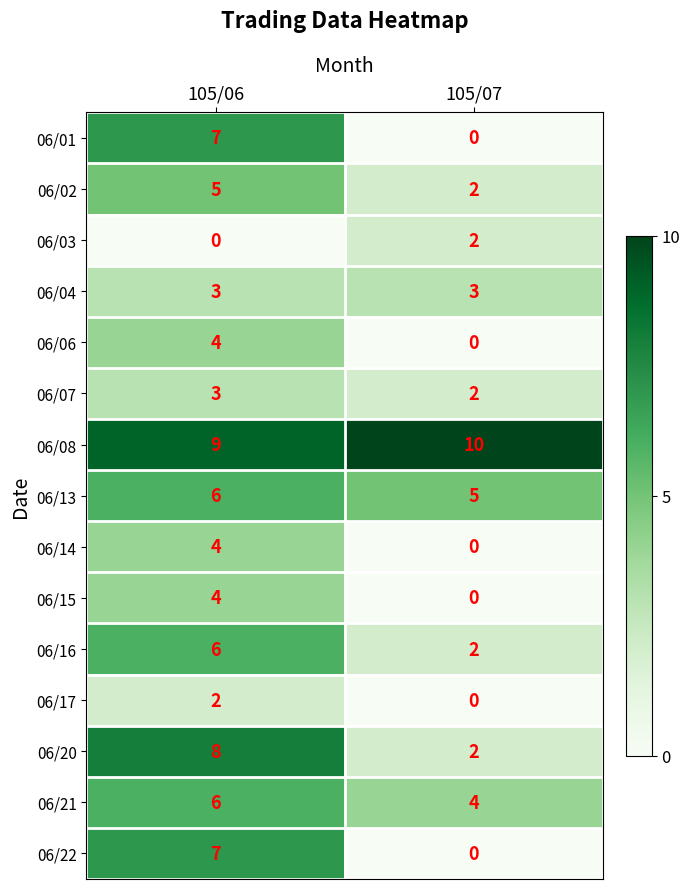

At which category is the sum across all series the highest?

105/06